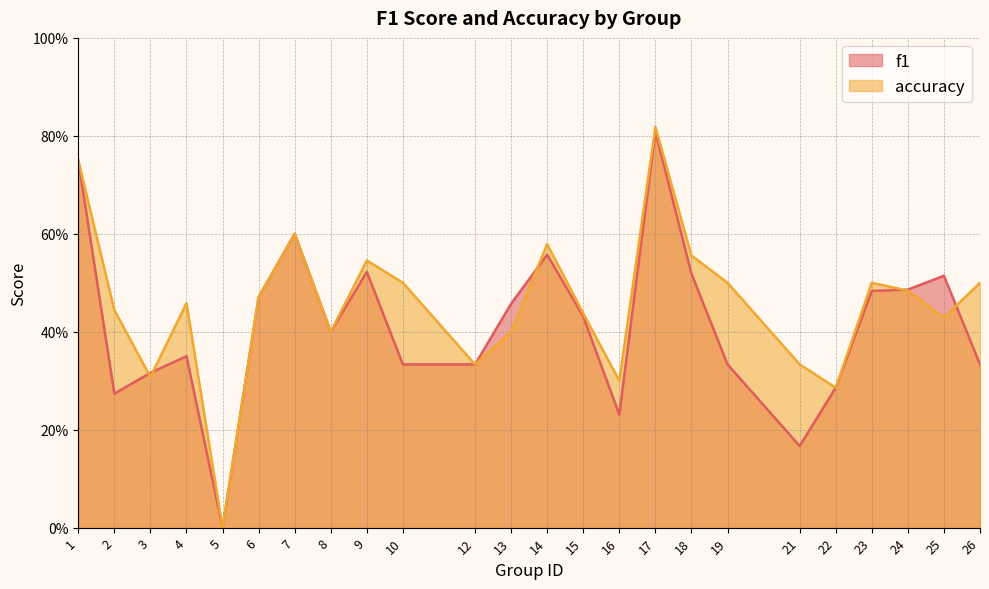

The accuracy series shows 0.5 at 24. True or false?

True